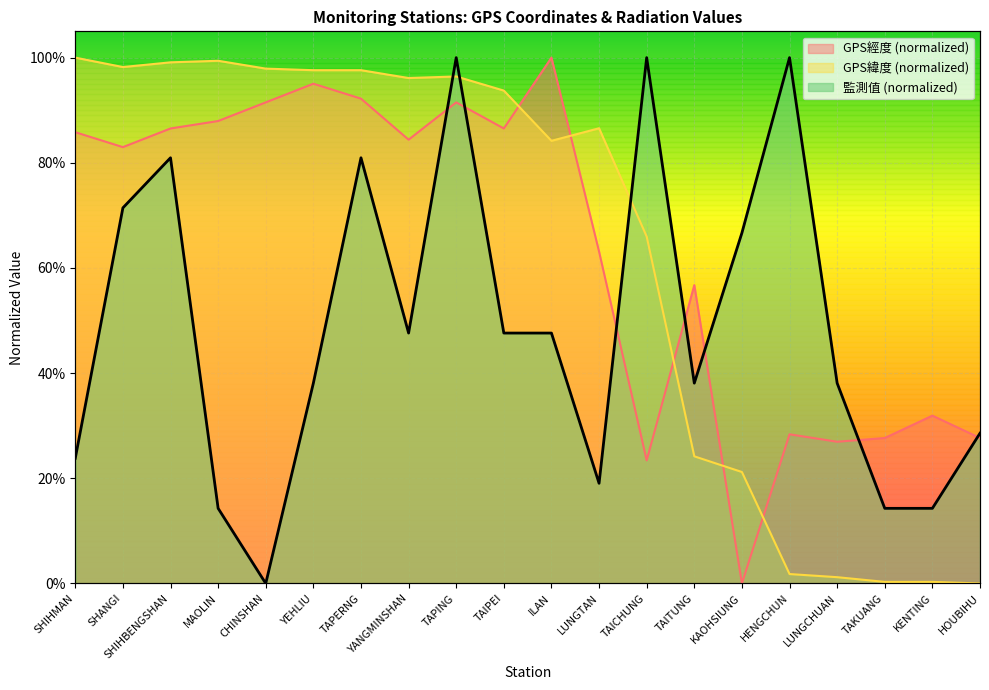

What is the value of the 監測值(微西弗/時) point at the 10th from the left?

0.5